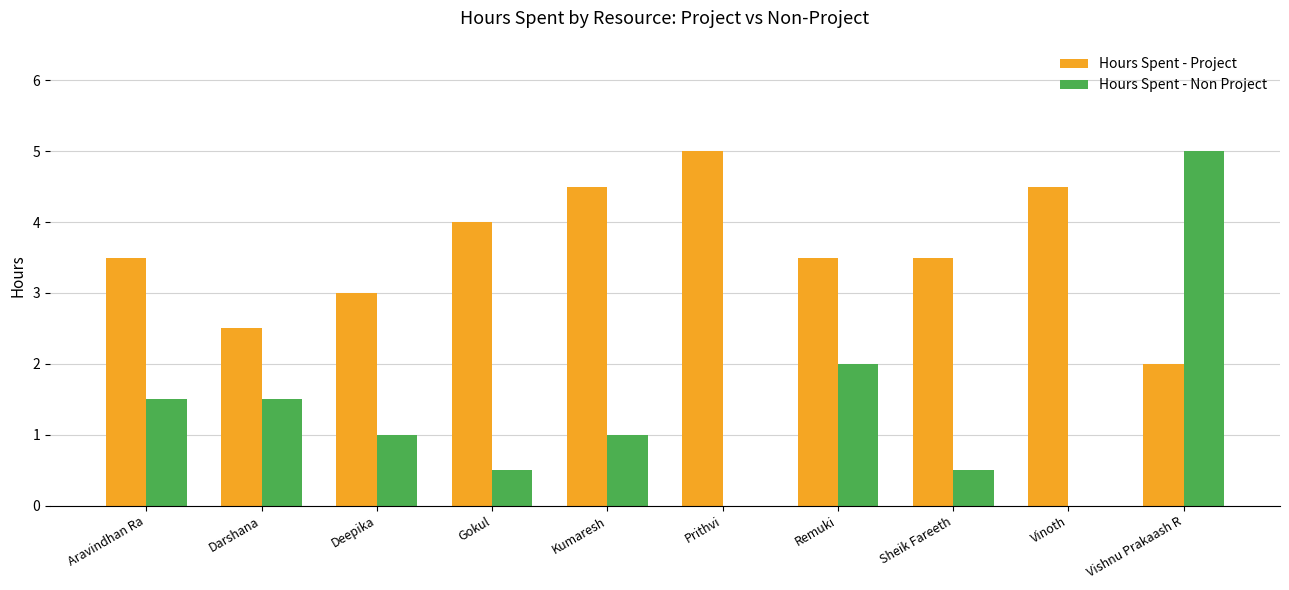

At which category is the sum across all series the highest?

Vishnu Prakaash R